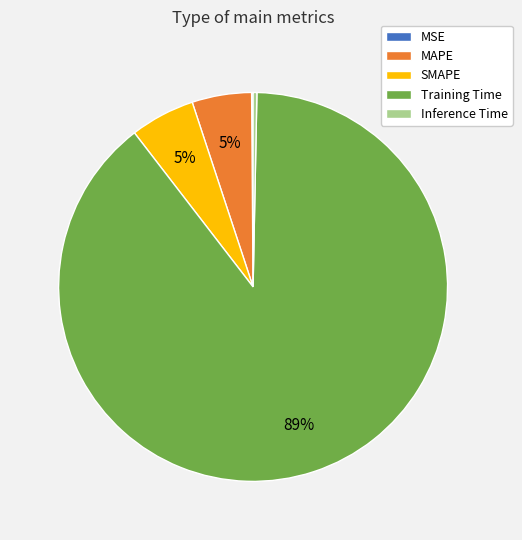

To the nearest percent, what is the average slice percentage?

20%